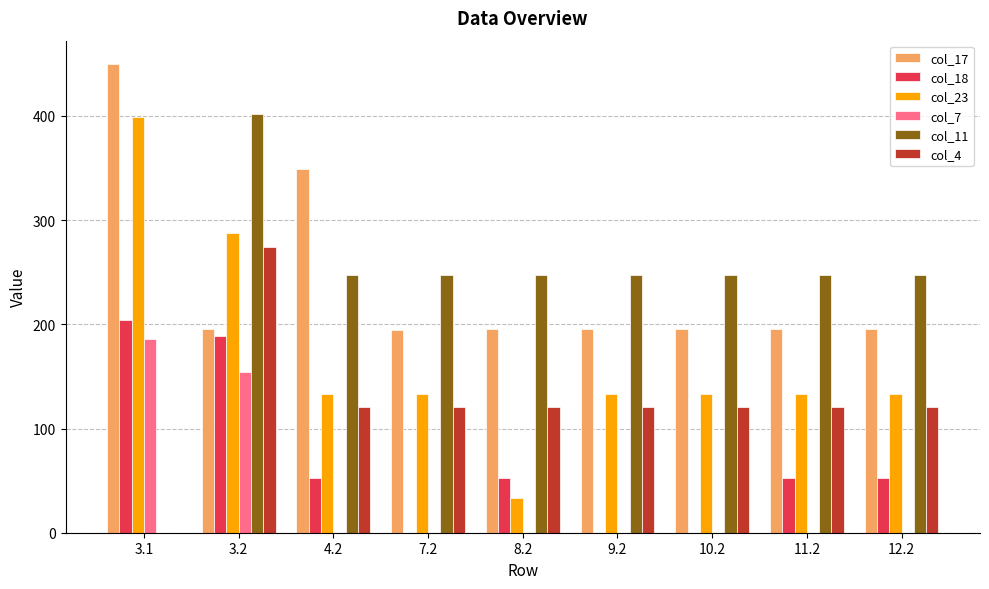

What is the sum of all col_17 values?

2164.2